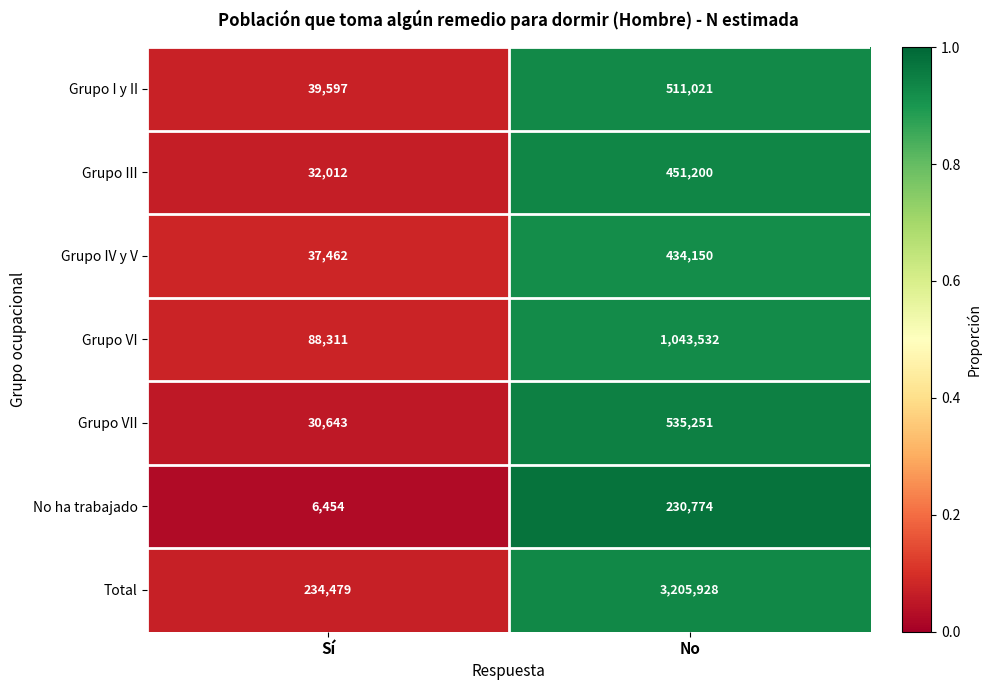

How many series are shown in this chart?

7